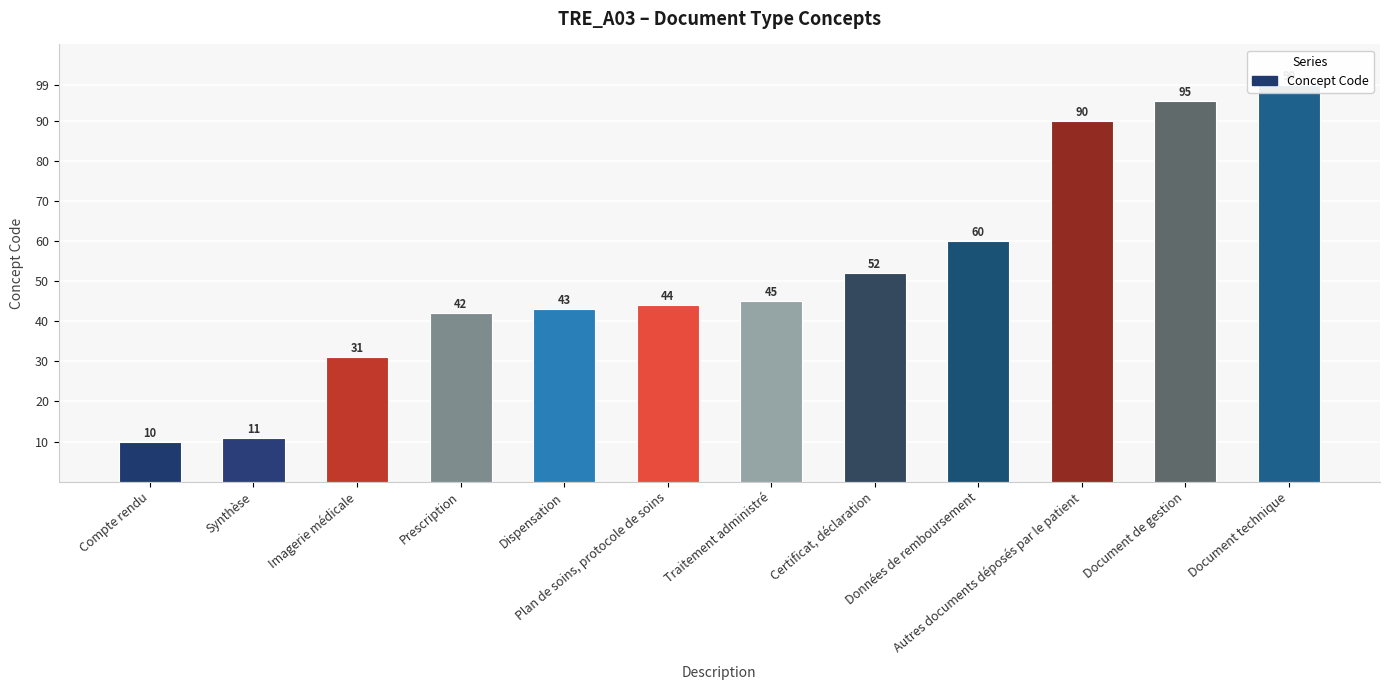

What is the value of the 12th bar from the left?

99